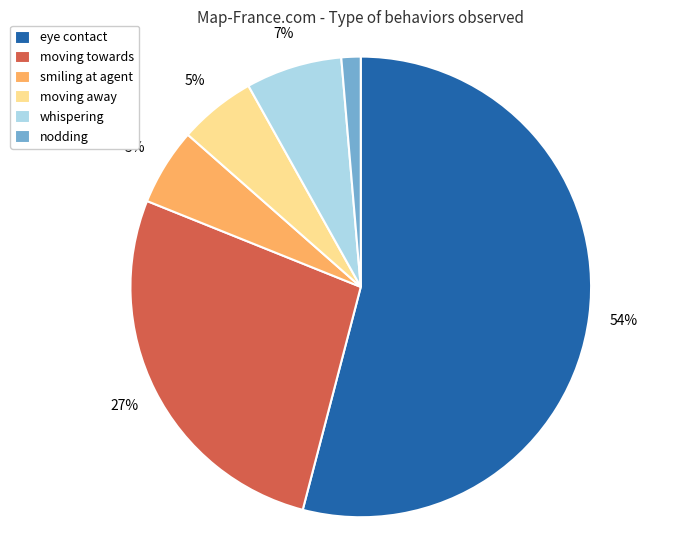

The moving away slice represents 1% of the pie. True or false?

False